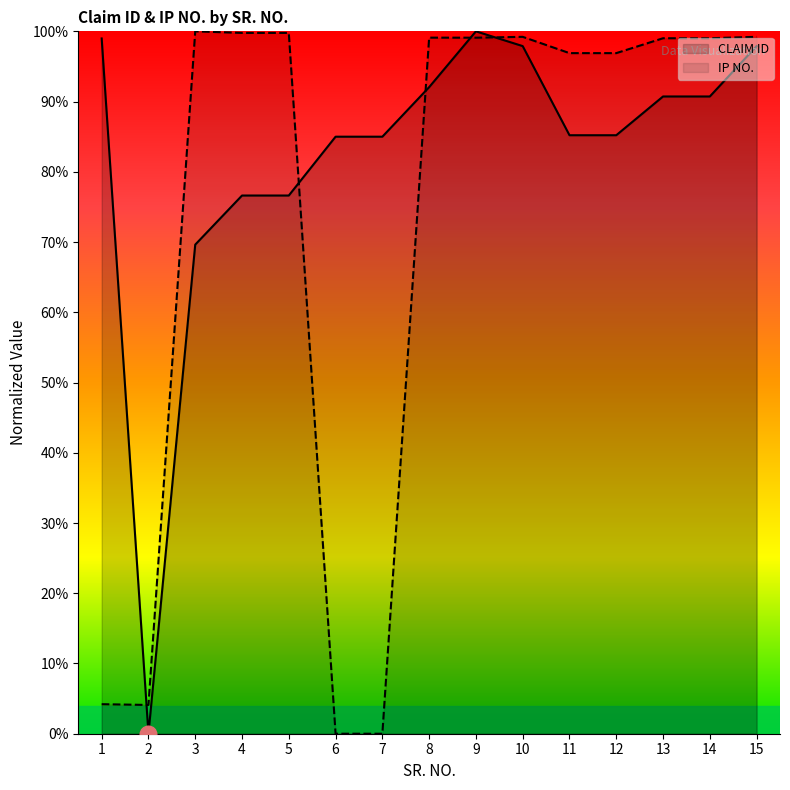

True or false: CLAIM ID and IP NO. intersect in this chart.

True